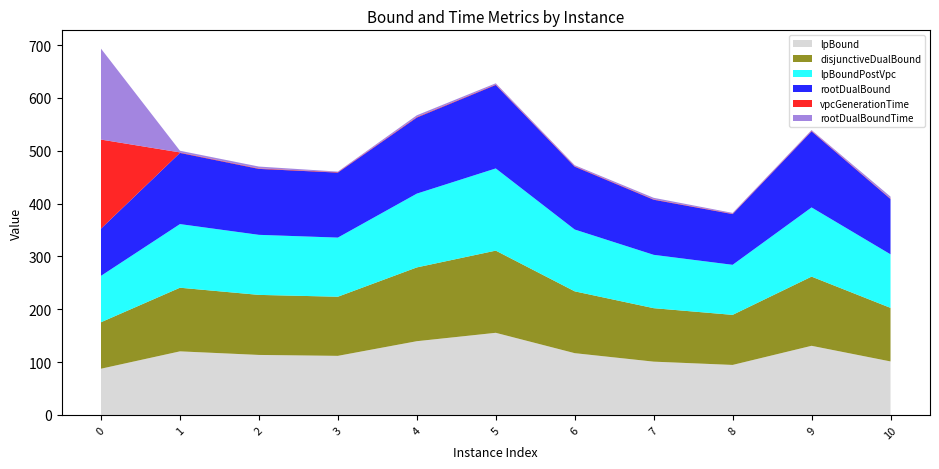

Reading right to left, extract all data points from this chart.

lpBound: 101.3	130.9	94.7	101.0	117.0	155.5	139.6	111.9	113.6	120.4	87.6
disjunctiveDualBound: 101.4	130.9	94.7	101.2	117.0	155.5	139.6	111.9	113.6	120.4	88.0
lpBoundPostVpc: 101.3	130.9	94.7	101.0	117.0	155.5	139.6	111.9	113.6	120.4	87.8
rootDualBound: 104.7	144.0	96.0	104.3	118.9	158.0	144.0	123.0	124.8	134.7	89.3
vpcGenerationTime: 0.8	0.8	0.8	0.8	0.9	0.9	1.1	0.9	0.9	0.9	168.5
rootDualBoundTime: 3.7	1.6	1.5	2.8	1.9	2.3	3.2	1.0	3.5	3.1	172.1